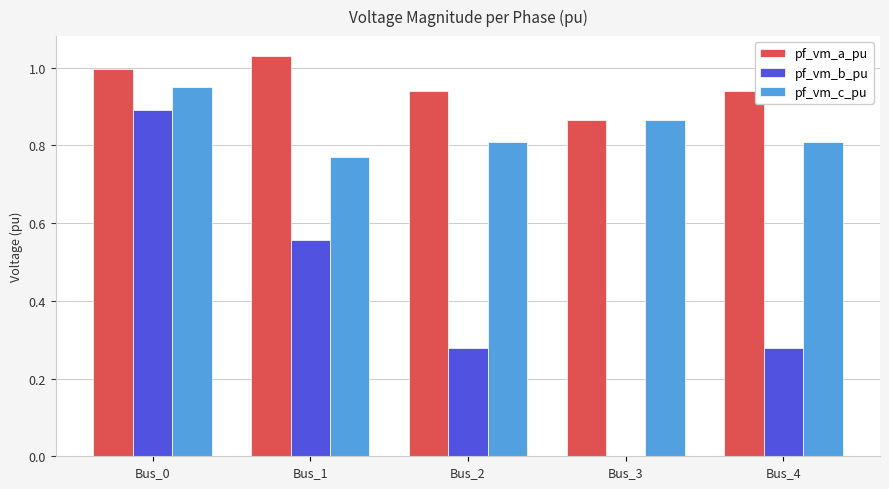

What is the sum of all pf_vm_c_pu values?

4.2